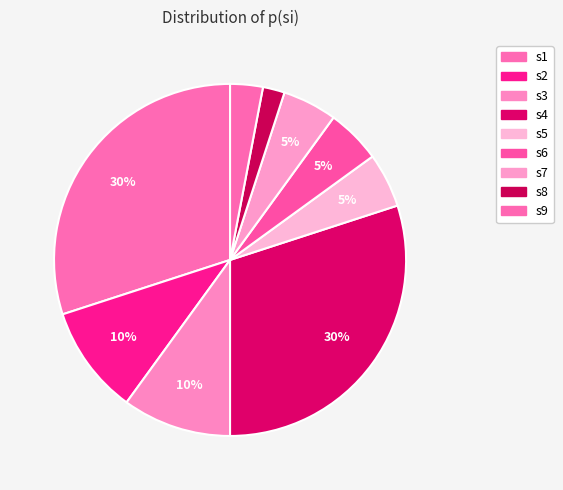

Rank the categories by value from highest to lowest.

s1, s4, s2, s3, s5, s6, s7, s9, s8